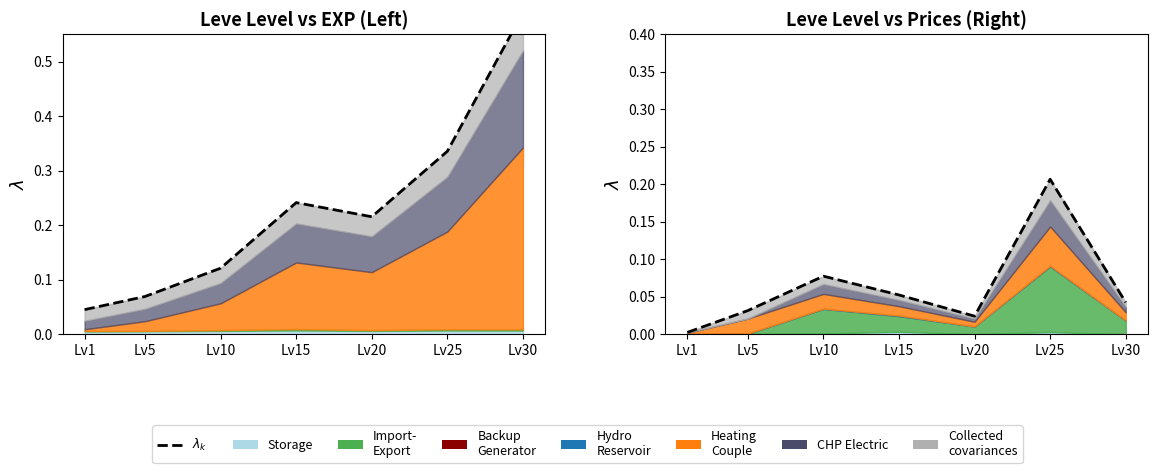

Which label corresponds to the smallest value in the chart?

Lv1